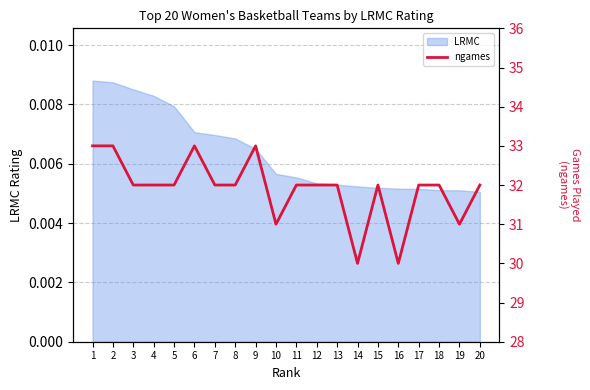

Is it true that the value at 2 is 8?

False